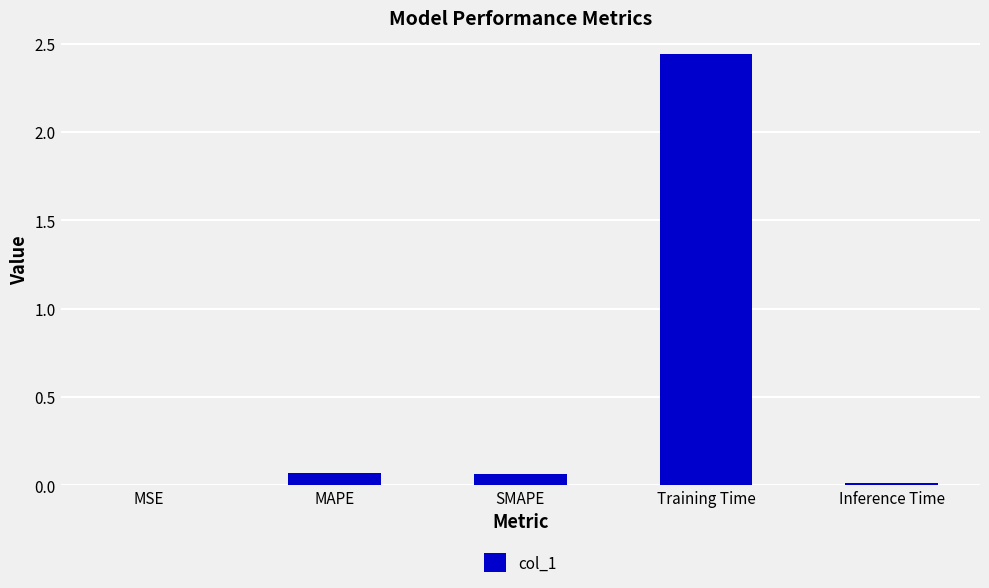

True or false: the data shows 0.0 at MSE.

True